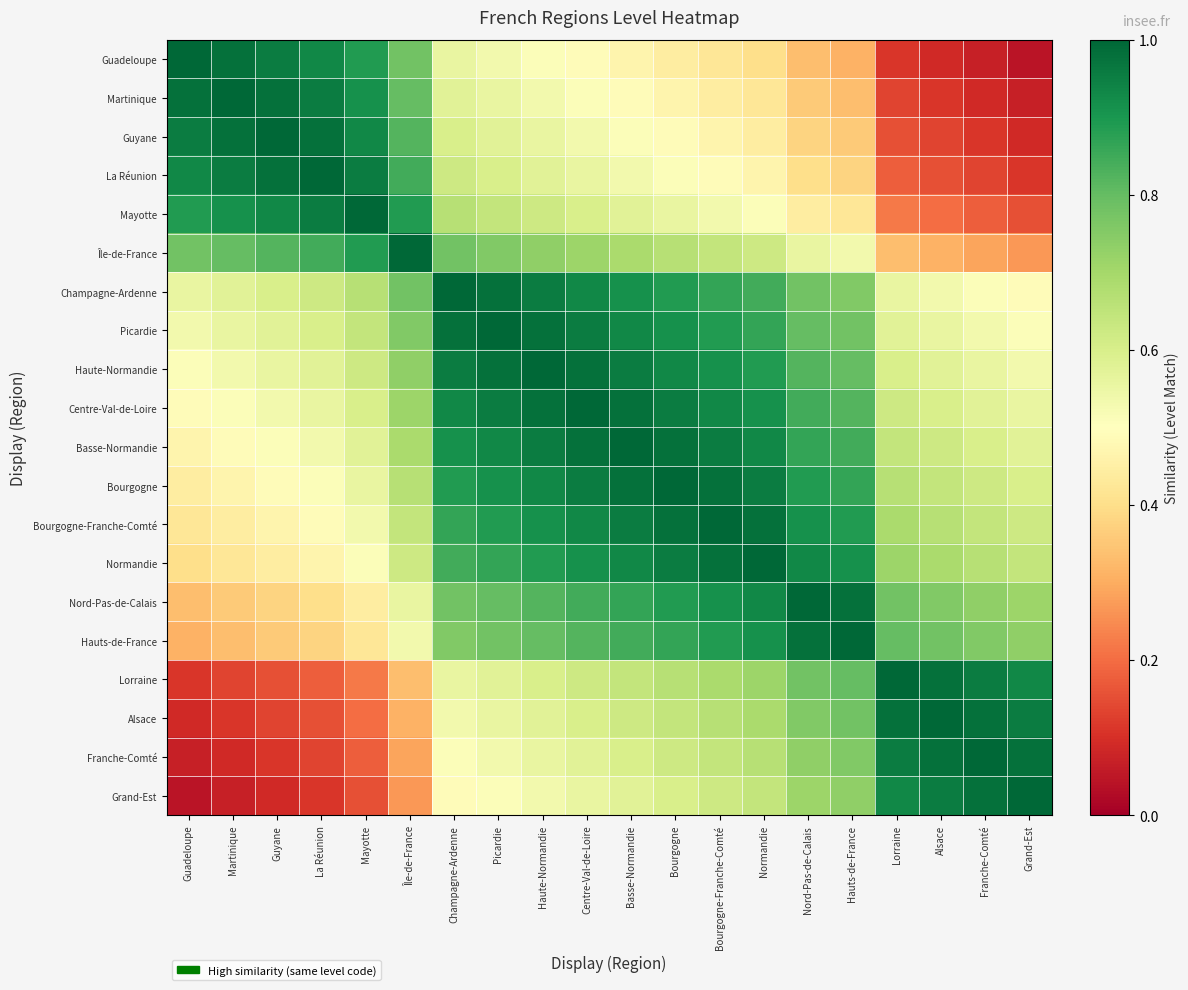

How many series are shown in this chart?

20